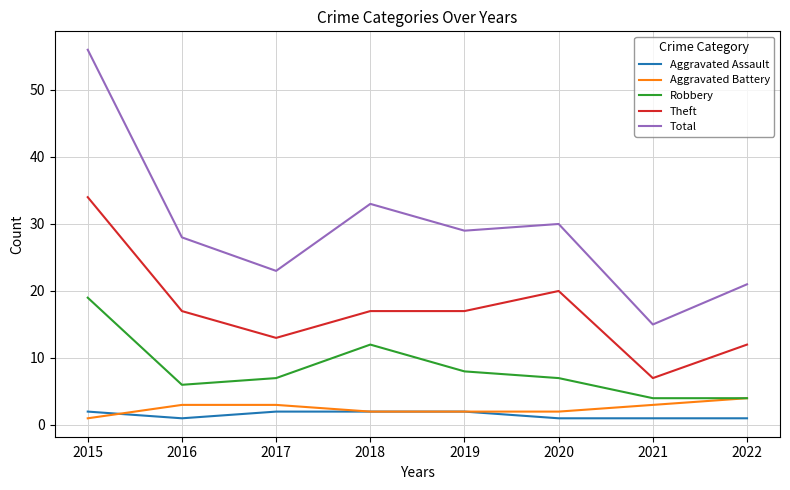

True or false: Theft and Aggravated Assault cross at least once.

False